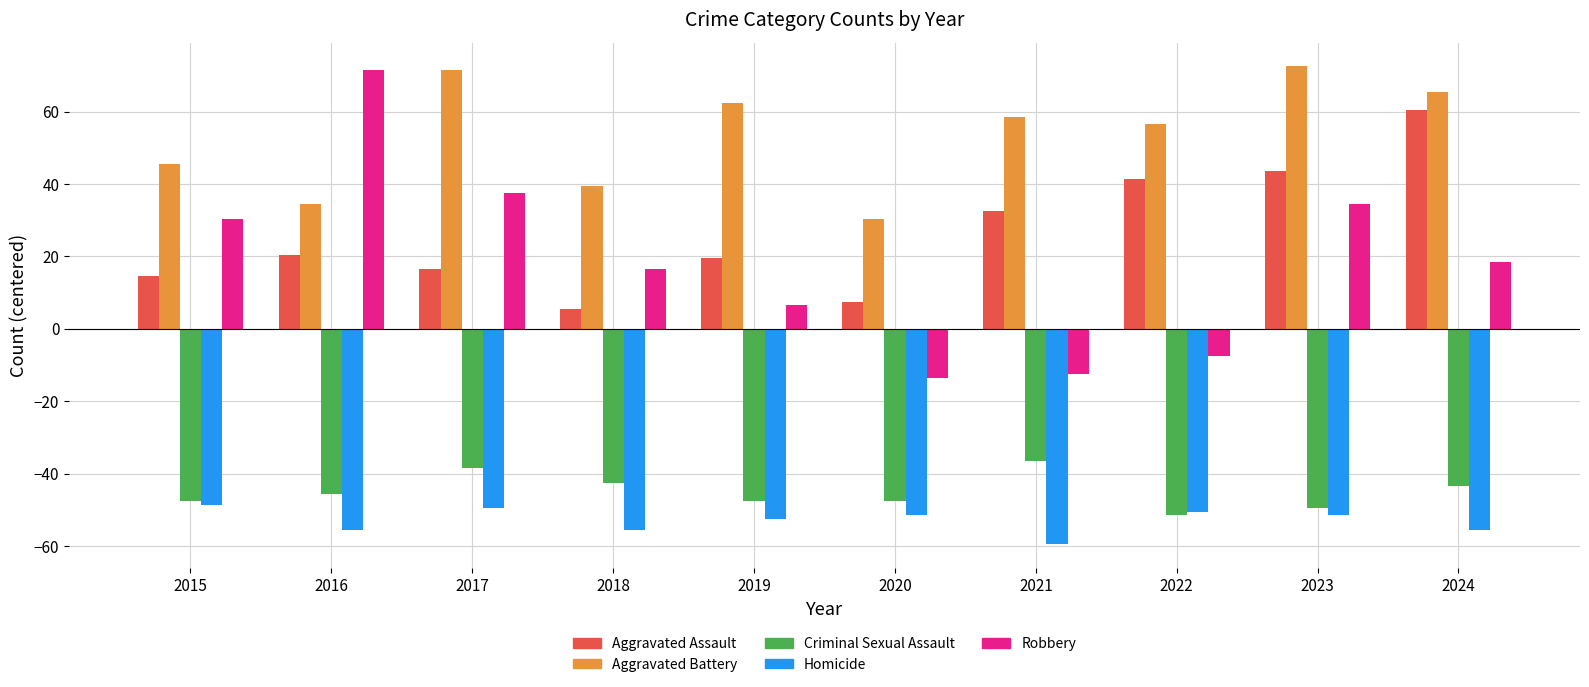

Reading left to right, list all the values displayed in this chart.

Aggravated Assault: 2015=14.5	2016=20.5	2017=16.5	2018=5.5	2019=19.5	2020=7.5	2021=32.5	2022=41.5	2023=43.5	2024=60.5
Aggravated Battery: 2015=45.5	2016=34.5	2017=71.5	2018=39.5	2019=62.5	2020=30.5	2021=58.5	2022=56.5	2023=72.5	2024=65.5
Criminal Sexual Assault: 2015=-47.5	2016=-45.5	2017=-38.5	2018=-42.5	2019=-47.5	2020=-47.5	2021=-36.5	2022=-51.5	2023=-49.5	2024=-43.5
Homicide: 2015=-48.5	2016=-55.5	2017=-49.5	2018=-55.5	2019=-52.5	2020=-51.5	2021=-59.5	2022=-50.5	2023=-51.5	2024=-55.5
Robbery: 2015=30.5	2016=71.5	2017=37.5	2018=16.5	2019=6.5	2020=-13.5	2021=-12.5	2022=-7.5	2023=34.5	2024=18.5